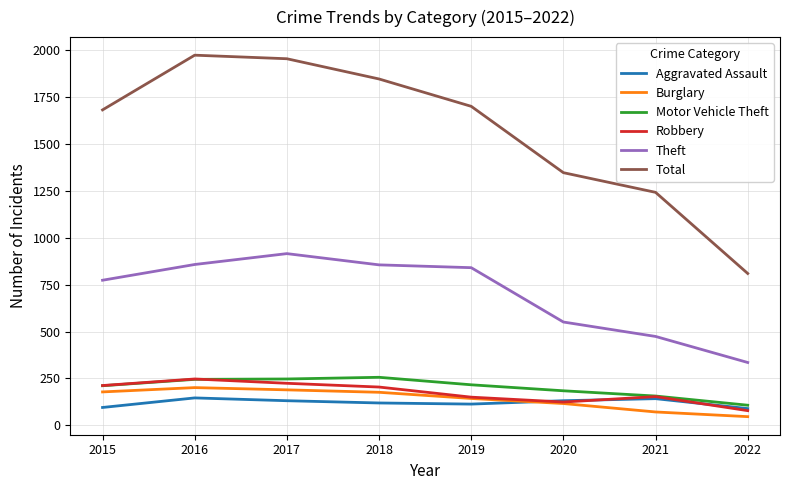

Where is the first local maximum for Theft?

2017